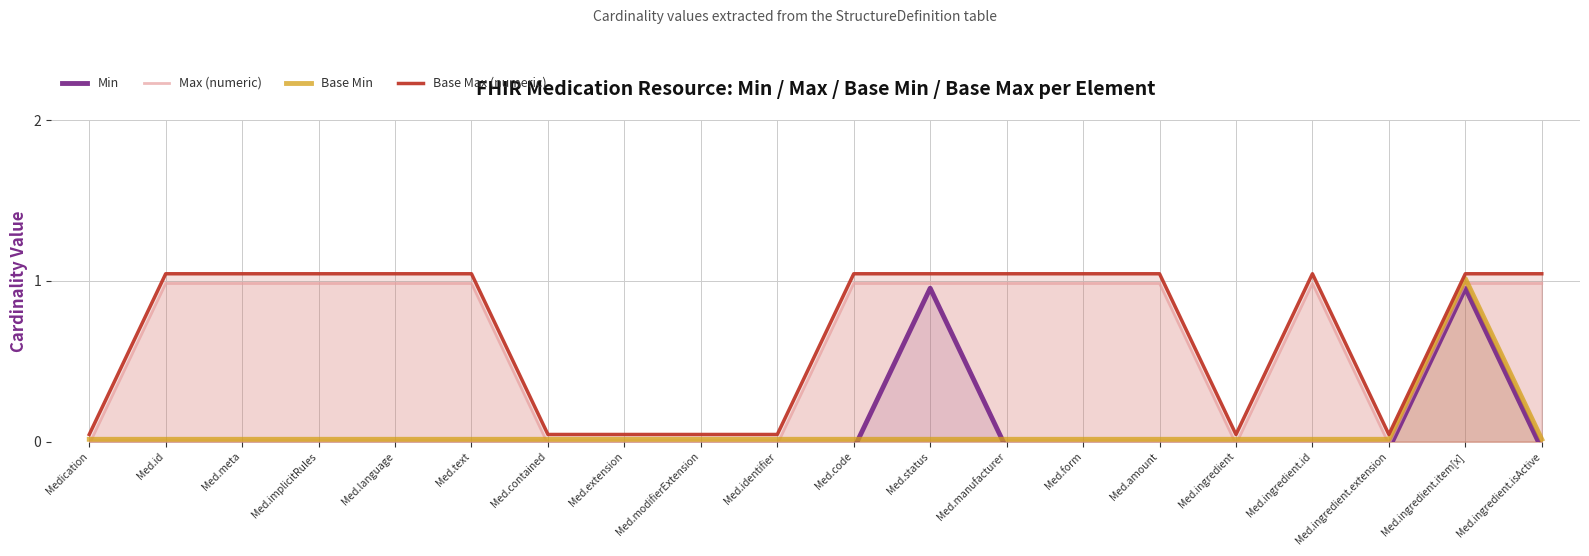

What is the difference between the second highest and minimum values in the Base Max (numeric) series?

1.0